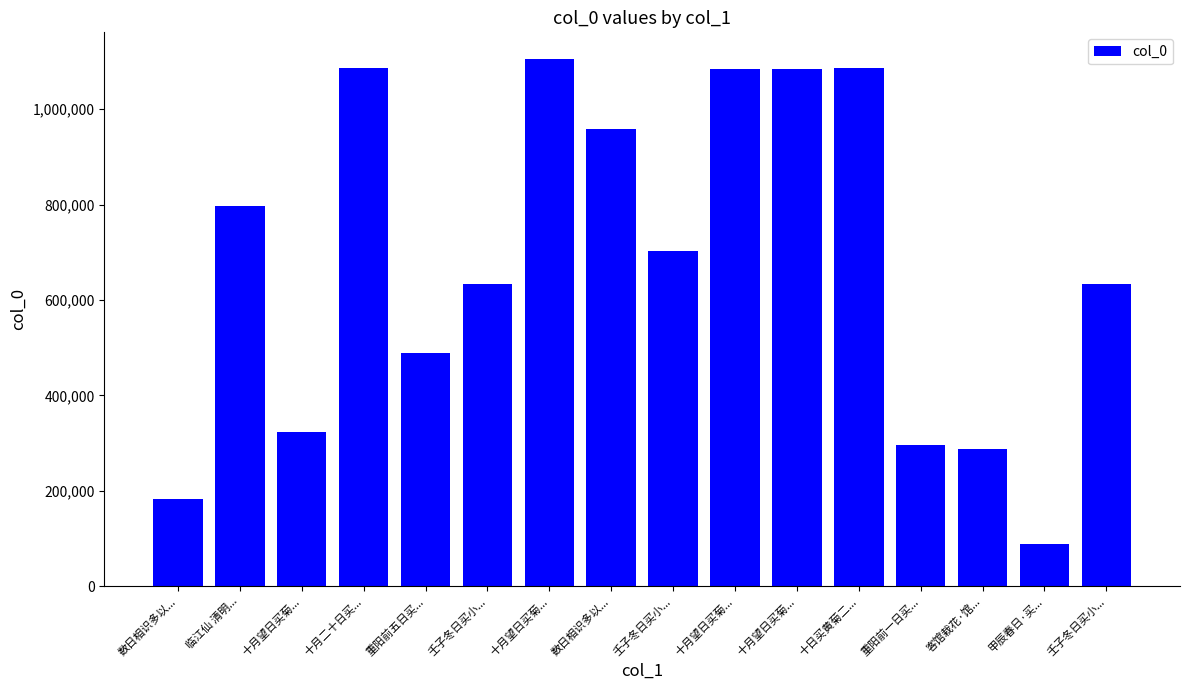

Does the chart contain any negative values?

No